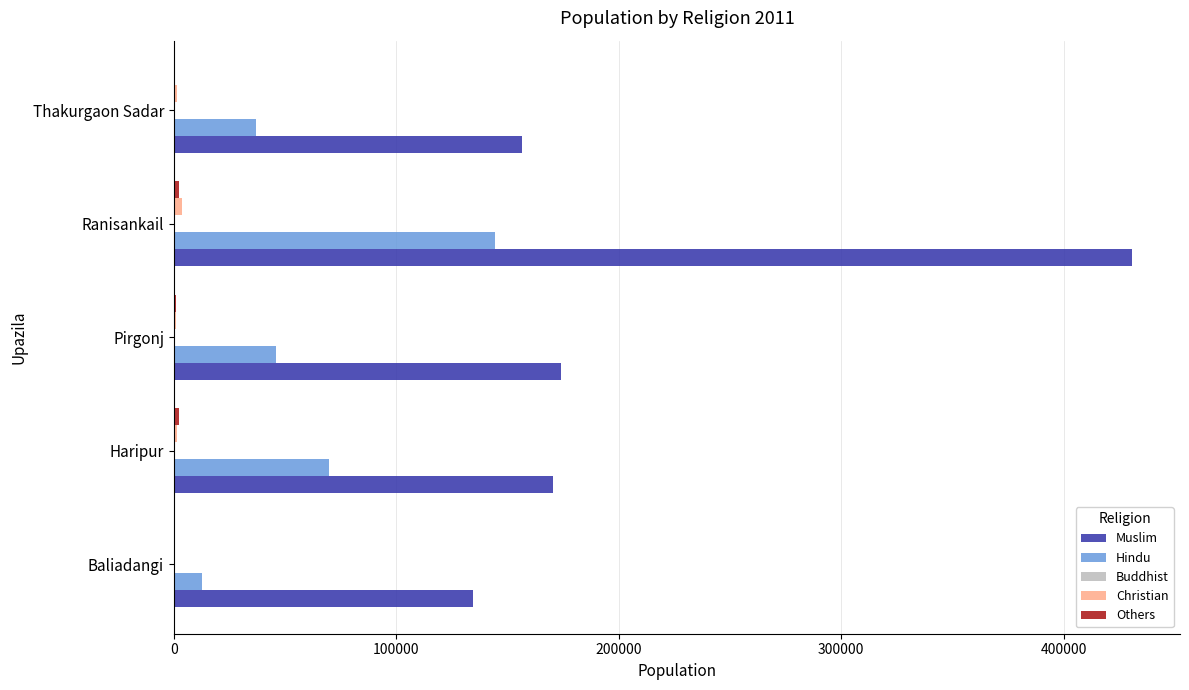

What is the sum of all Hindu values?

309423